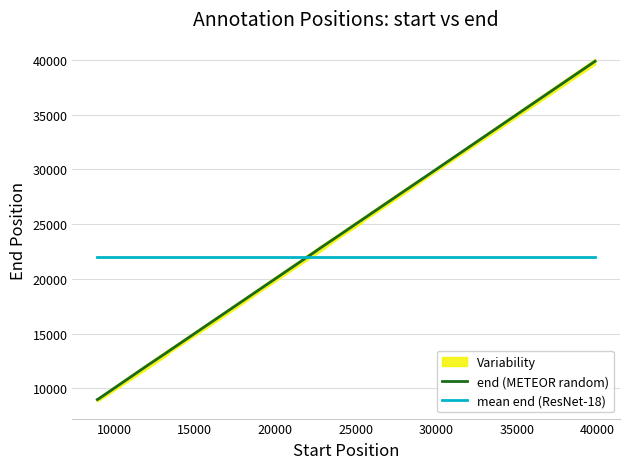

True or false: end (METEOR random) and mean end (ResNet-18) cross at least once.

True